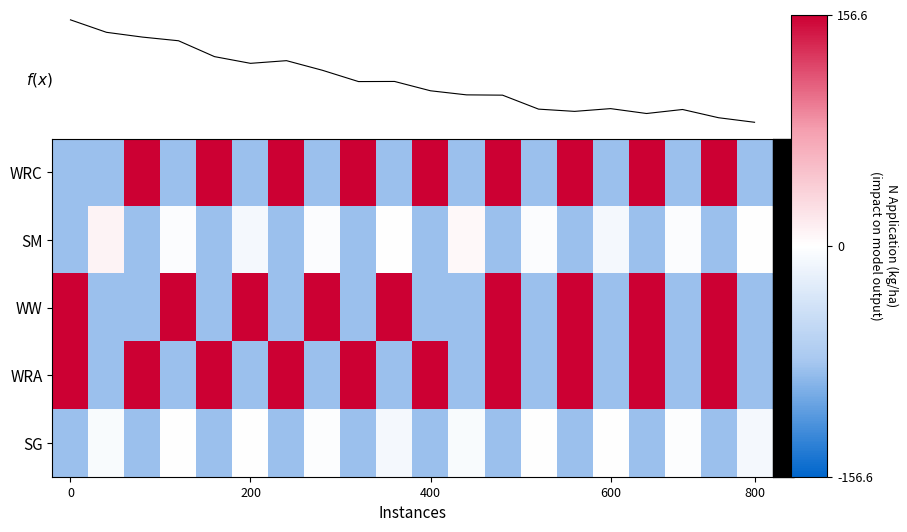

What is the average value of the WRC series?

24.6